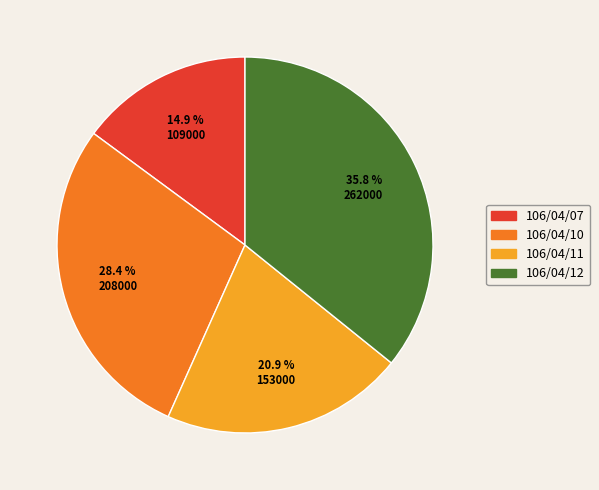

To the nearest percent, what portion does 106/04/11 represent?

21%